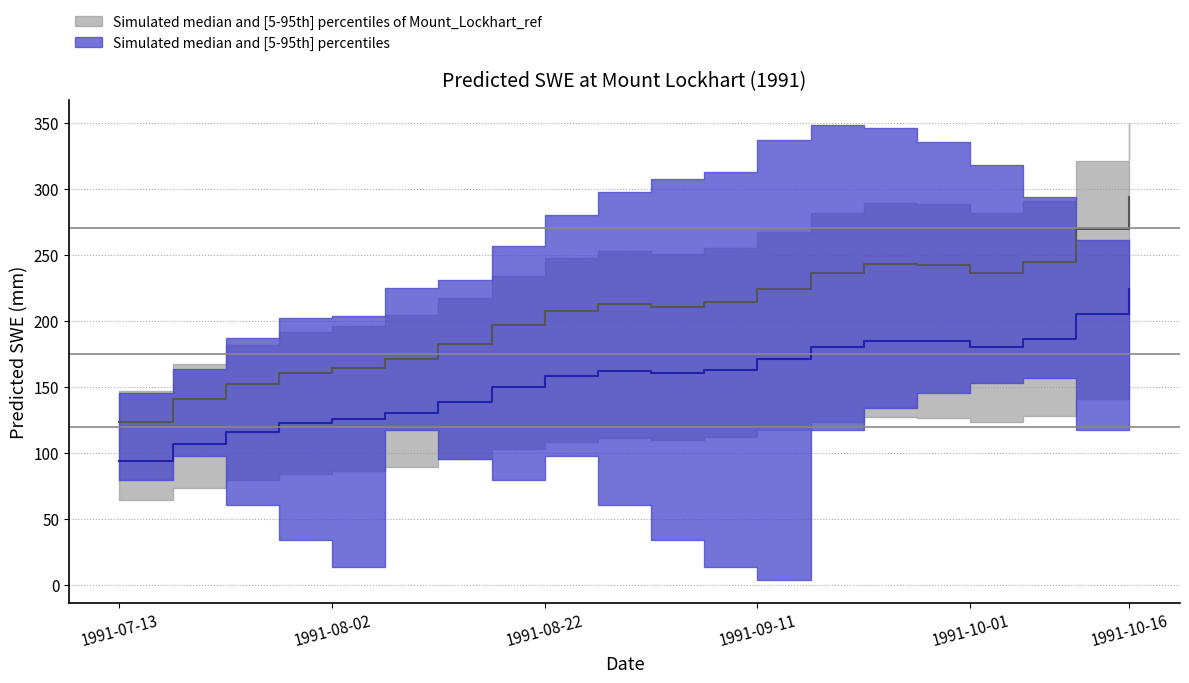

Where is the first local maximum for SWE_lower?

1991-07-18